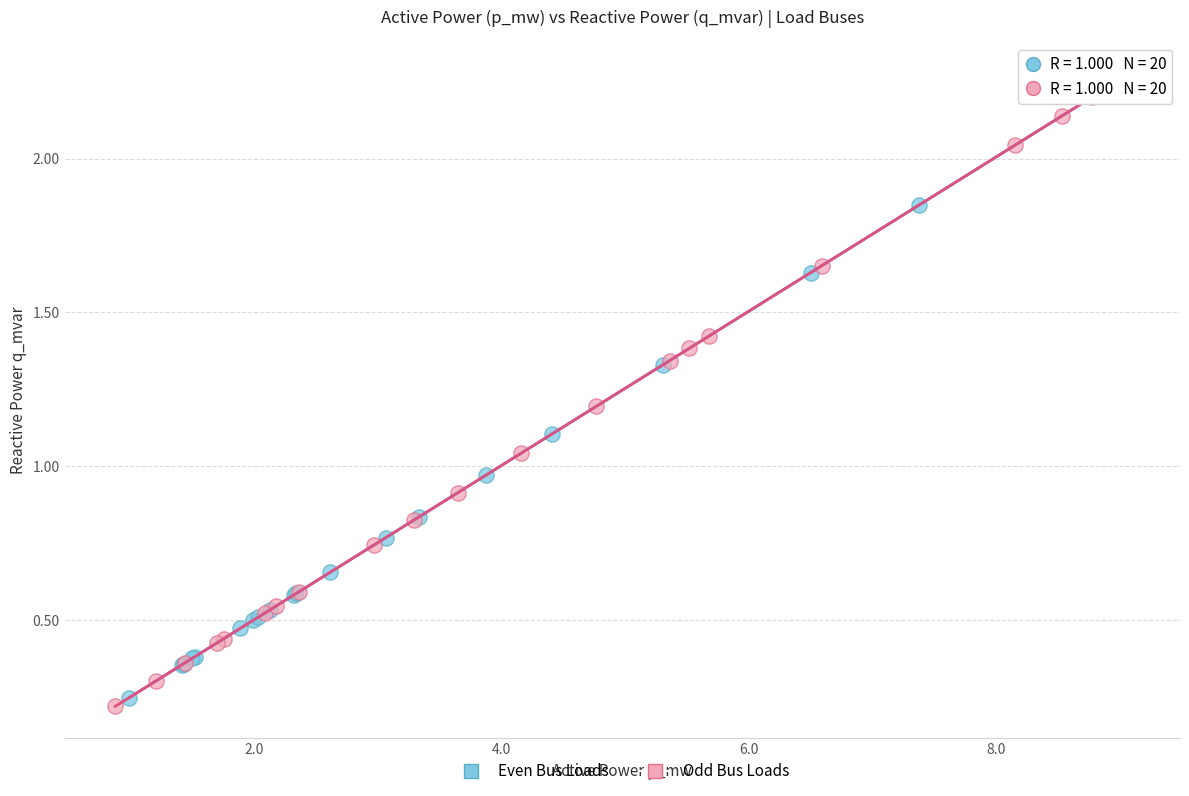

Which series contains the highest Y value?

Even Bus Loads